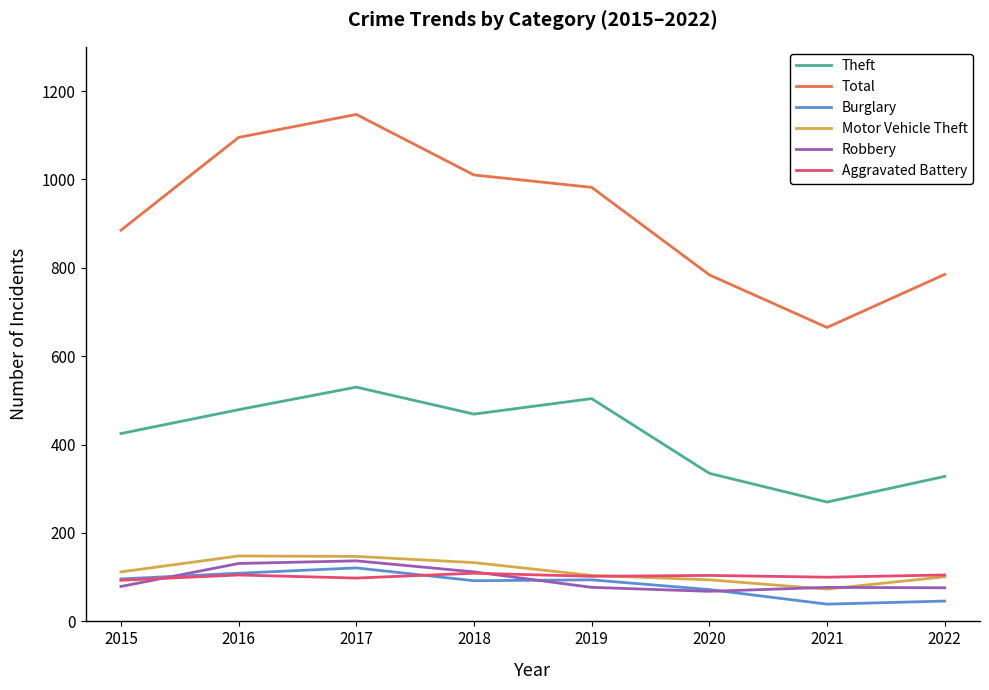

What is the minimum value shown in the chart?

39